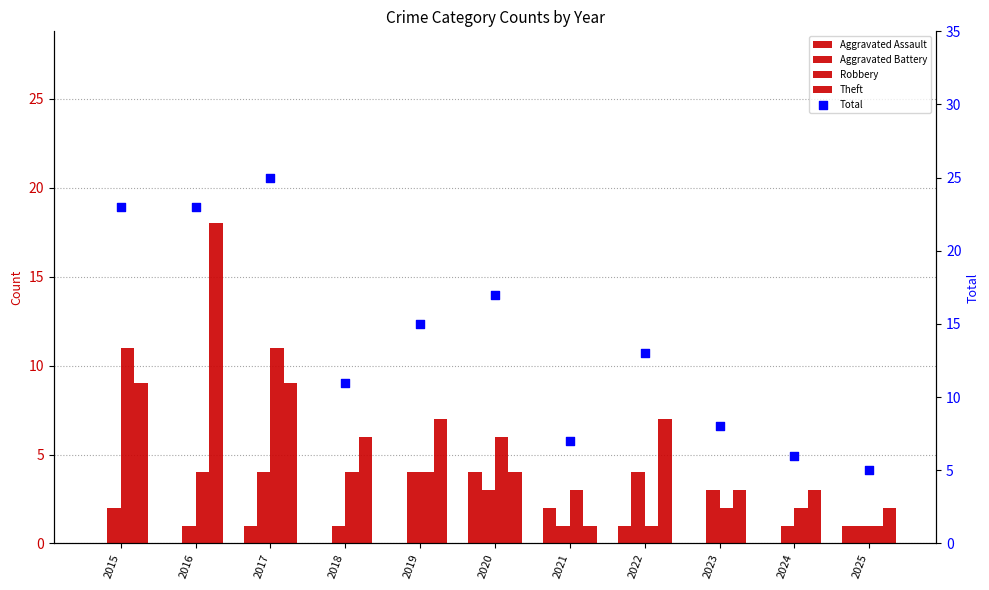

What are all the series names shown in the legend?

Aggravated Assault, Aggravated Battery, Robbery, Theft, Total